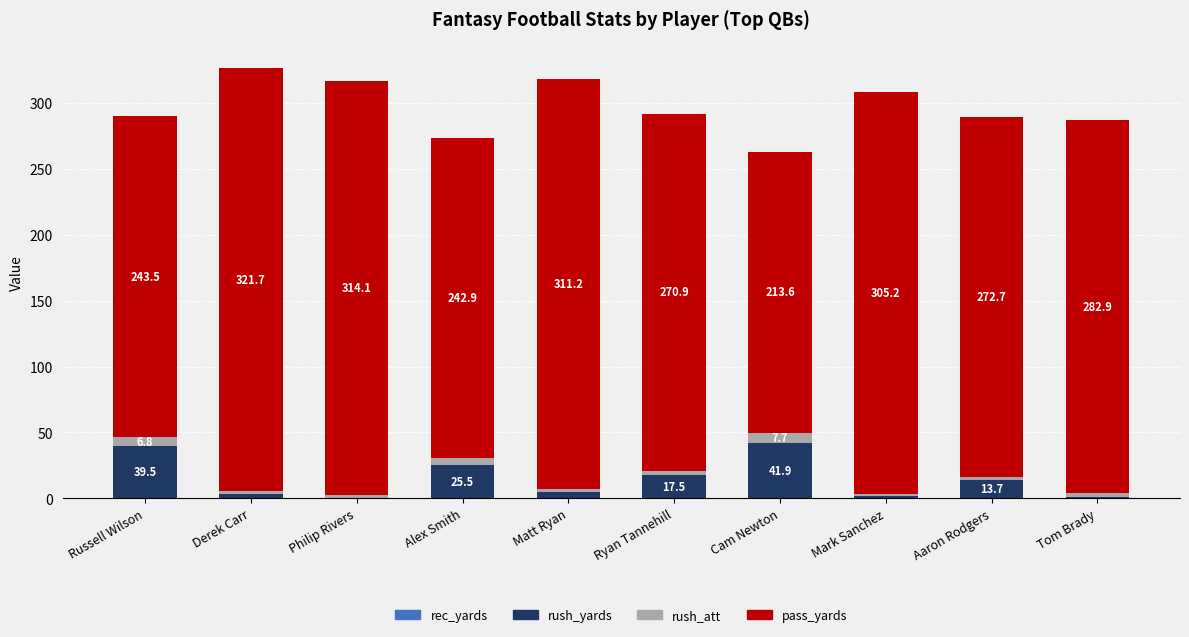

Where is rush_yards nearest to the value 21?

Ryan Tannehill